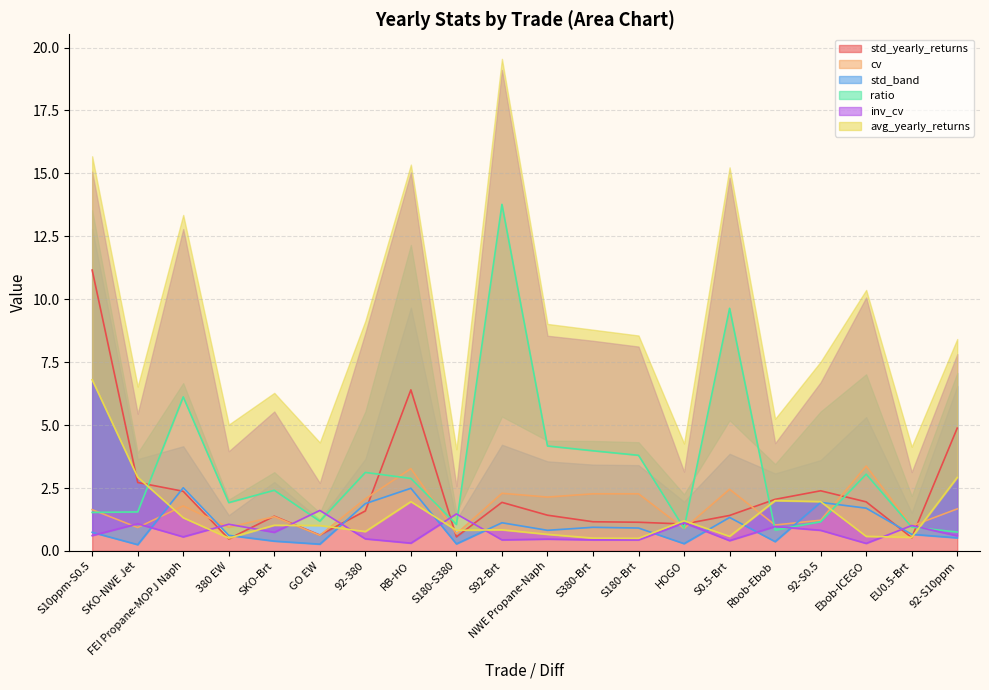

At which category does std_yearly_returns reach its first local peak?

SKO-Brt